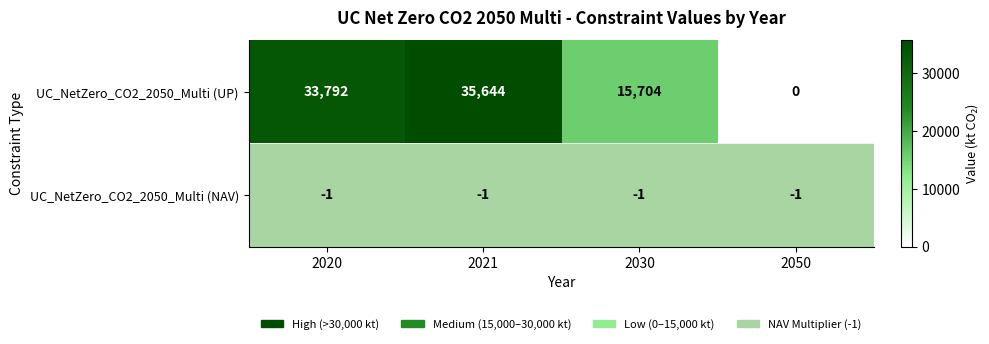

How many distinct data groups are displayed?

2